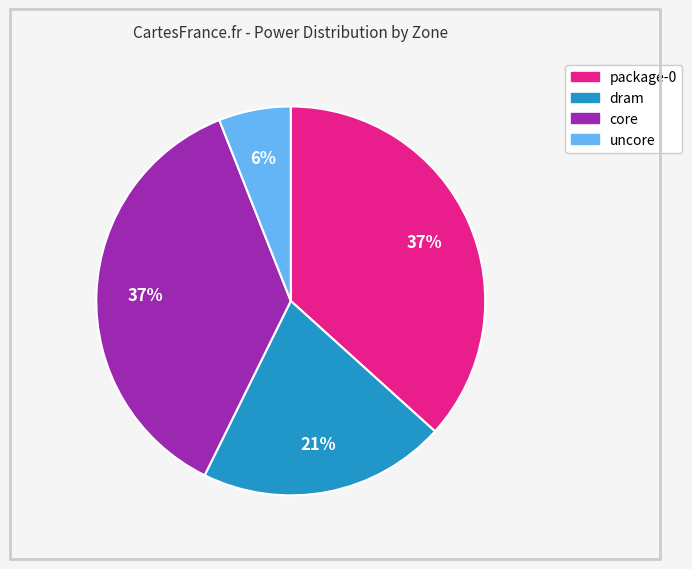

What is the smallest slice in the pie chart?

uncore